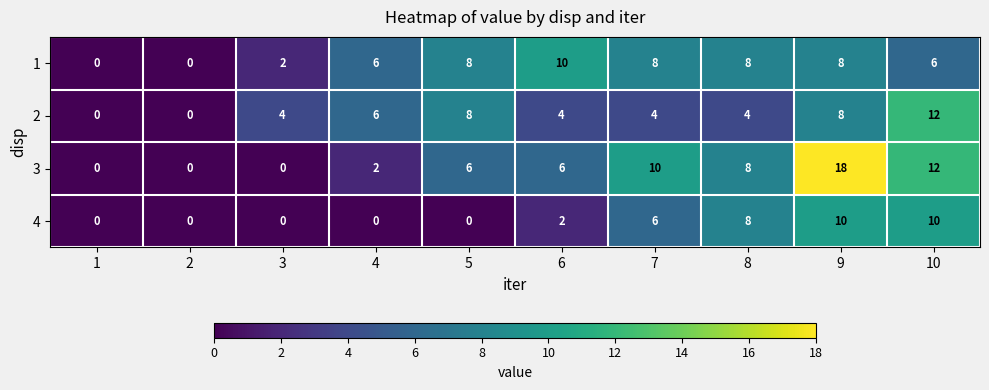

True or false: 2 has a value of 4 at 3.

True